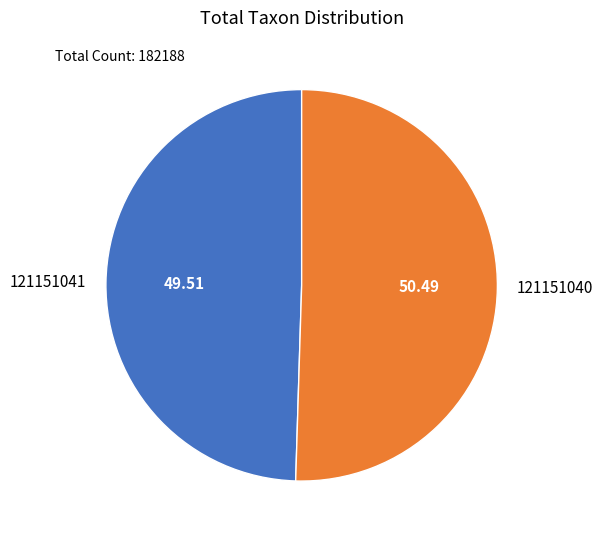

Which category has the smallest portion of the pie?

121151041